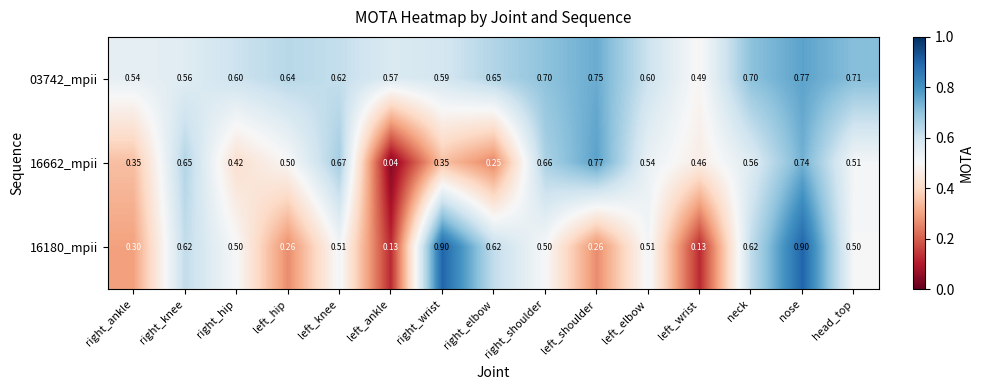

At which label is 16662_mpii closest to 0?

left_ankle